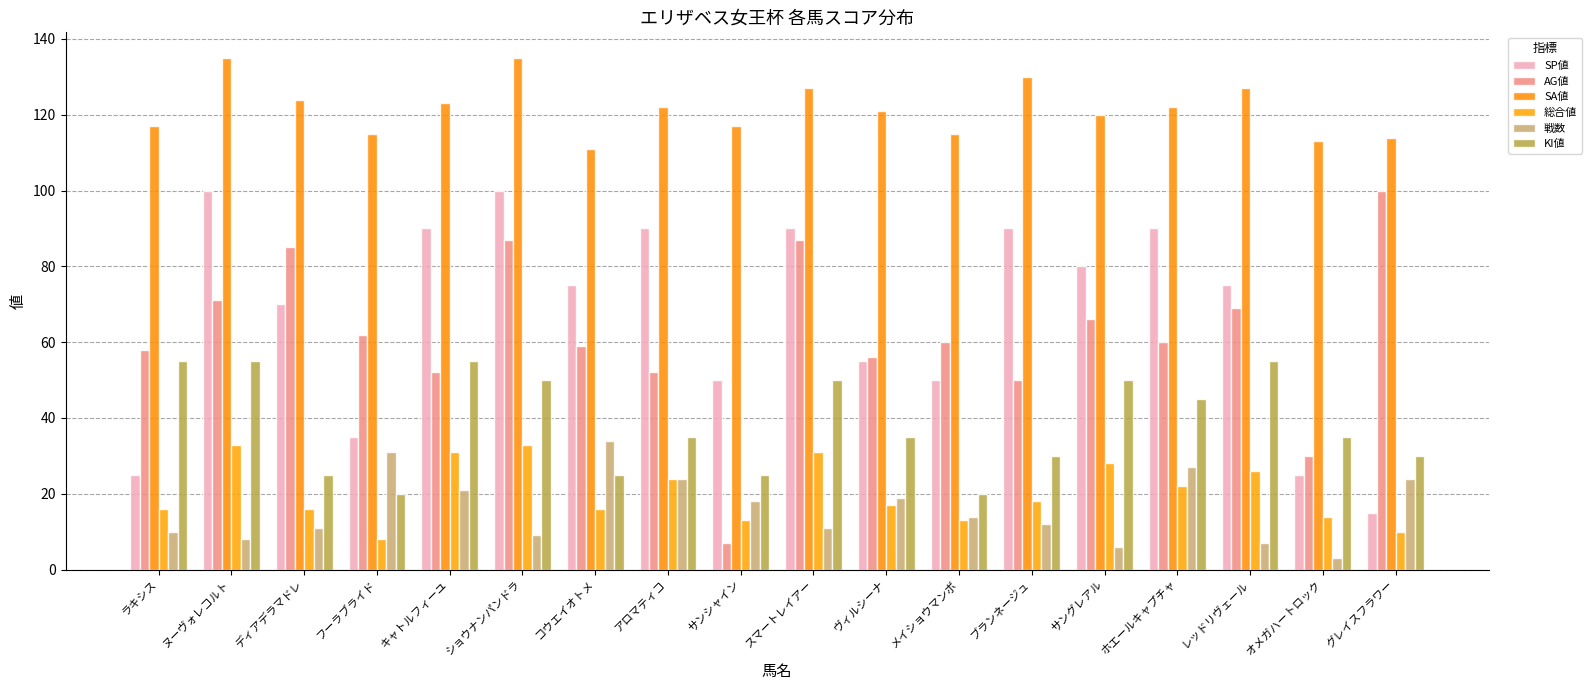

Are the bars grouped side by side (vs. stacked)?

Yes